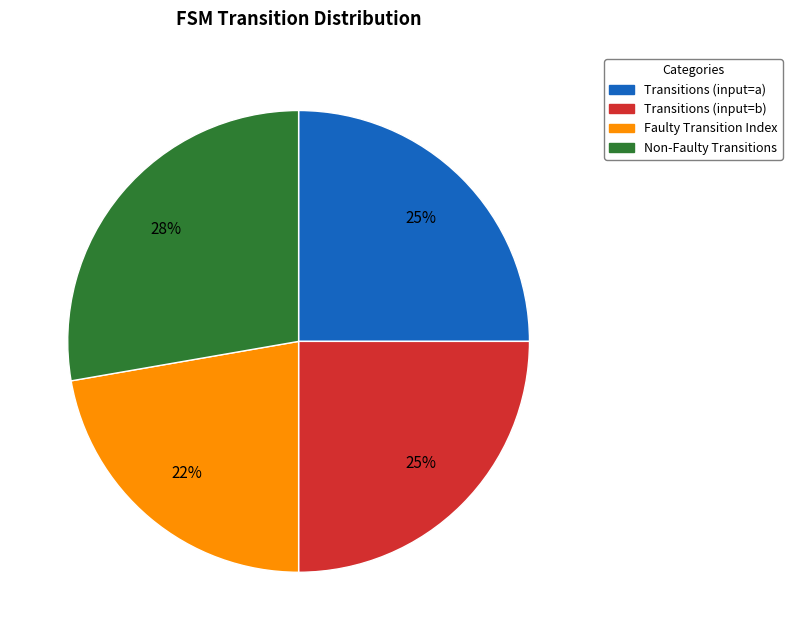

How many slices are in this pie chart?

4